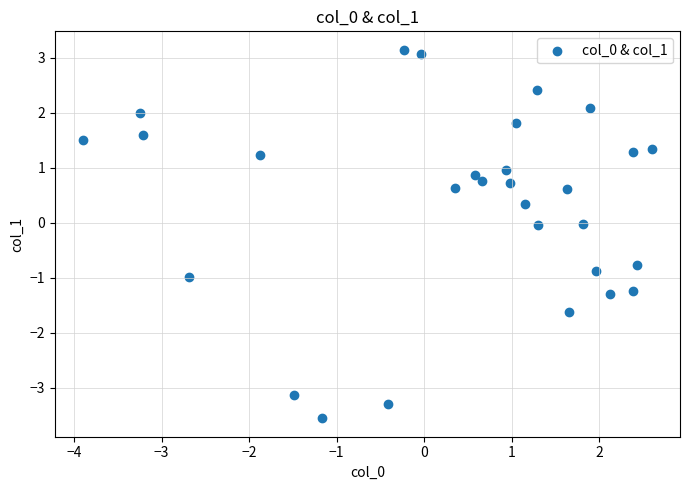

What is the range of X values (max minus min)?

6.5